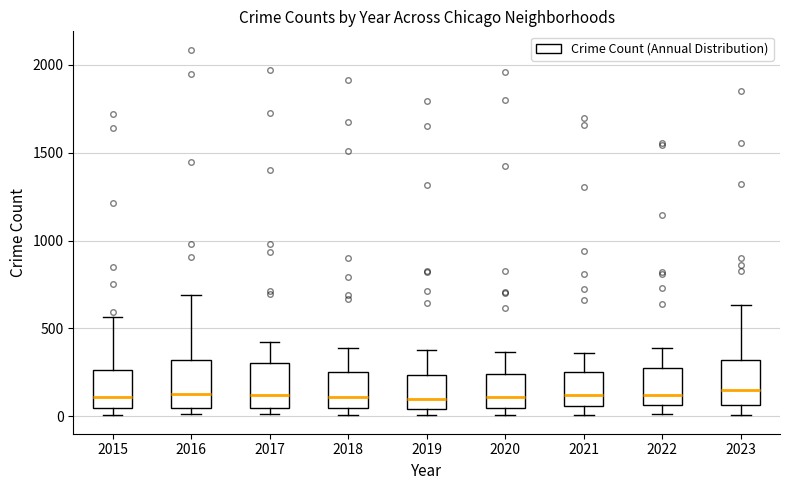

Reading left to right, read every box against the y-axis: the position of its median line, the range the box covers, and the ends of its whiskers. The values are not printed on the chart, so give them approximately, as read against the axis.

2015: median 100, box 50 to 250, whiskers 0 to 550
2016: median 150, box 50 to 300, whiskers 0 to 700
2017: median 100, box 50 to 300, whiskers 0 to 400
2018: median 100, box 50 to 250, whiskers 0 to 400
2019: median 100, box 50 to 250, whiskers 0 to 400
2020: median 100, box 50 to 250, whiskers 0 to 350
2021: median 100, box 50 to 250, whiskers 0 to 350
2022: median 100, box 50 to 250, whiskers 0 to 400
2023: median 150, box 50 to 300, whiskers 0 to 650